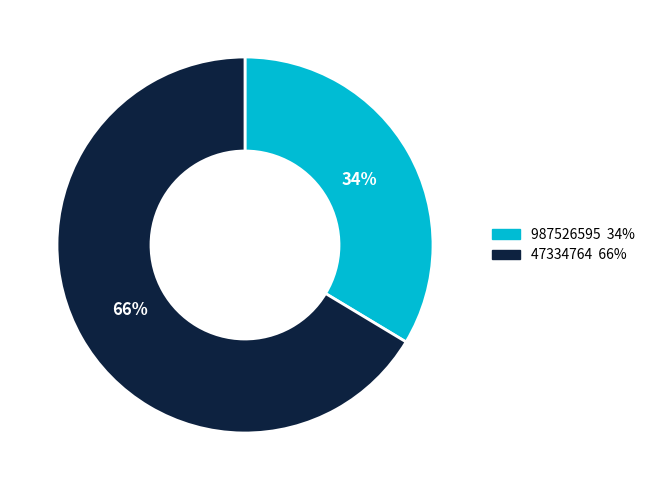

Which has a higher value, 47334764 or 987526595?

47334764